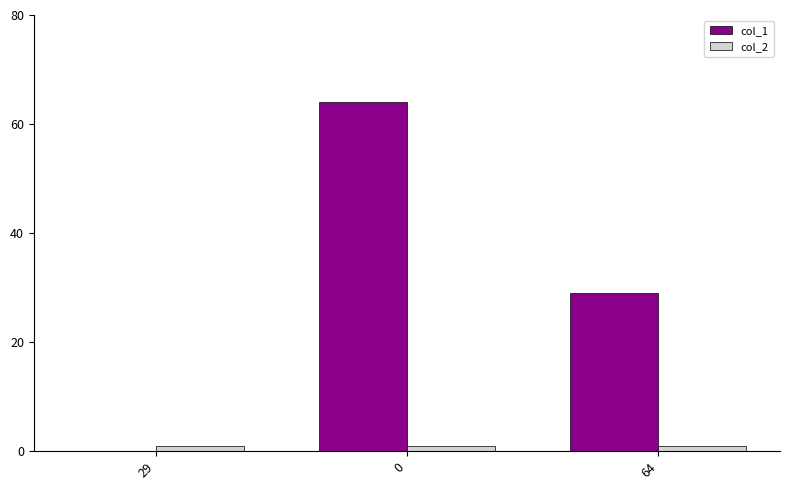

The col_1 series shows 64 at 0. True or false?

True